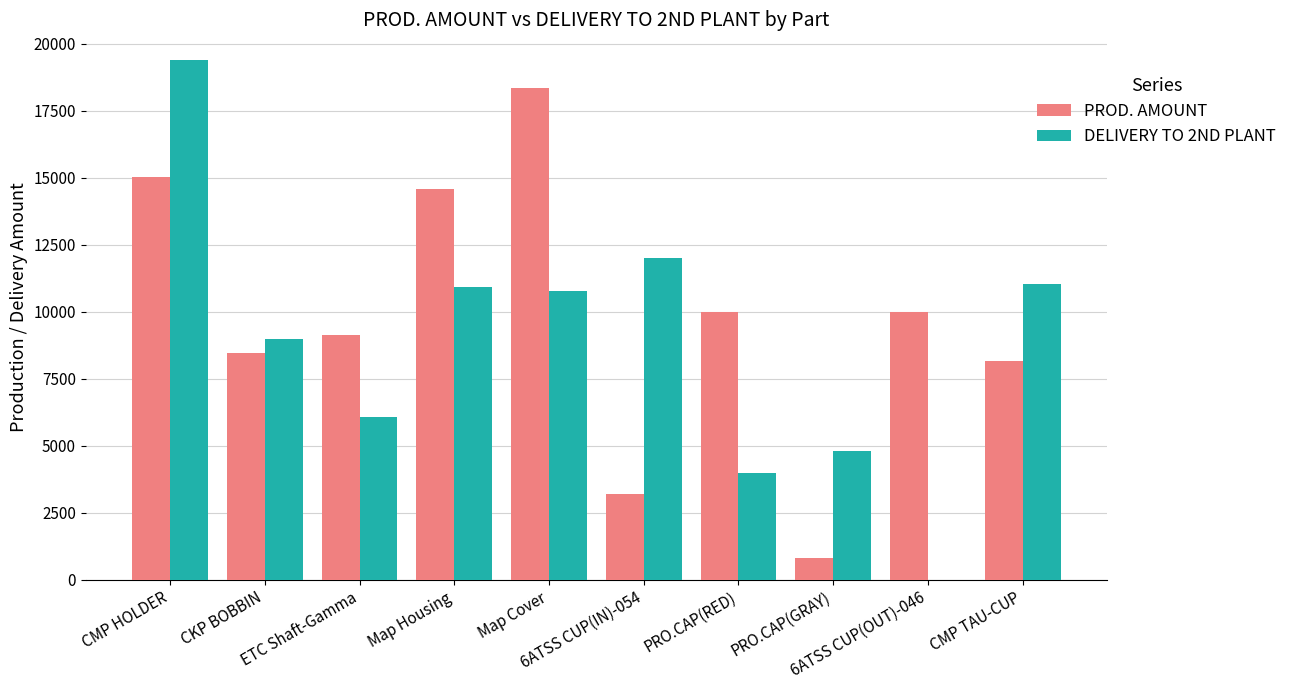

What is the greatest value displayed?

19382